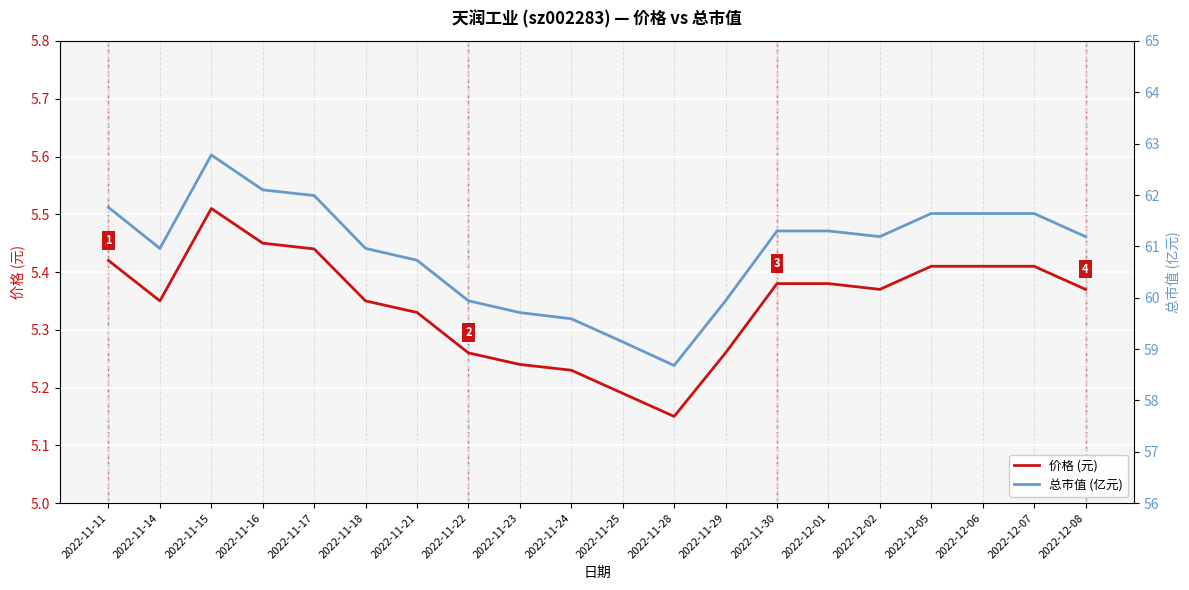

What is the total value across all series at 2022-11-23?

65.0